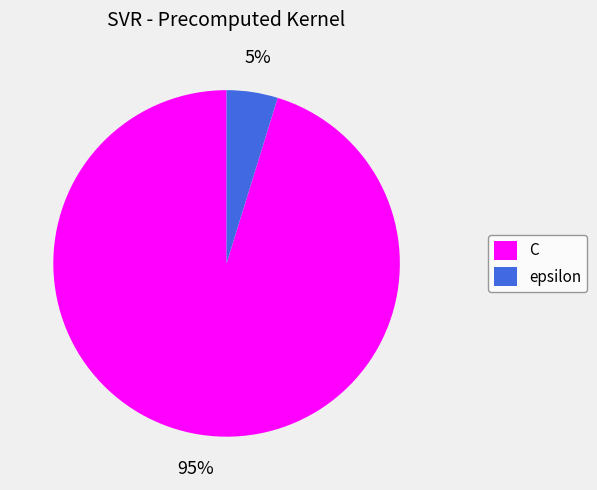

Combined, do epsilon and C account for over 50%?

Yes